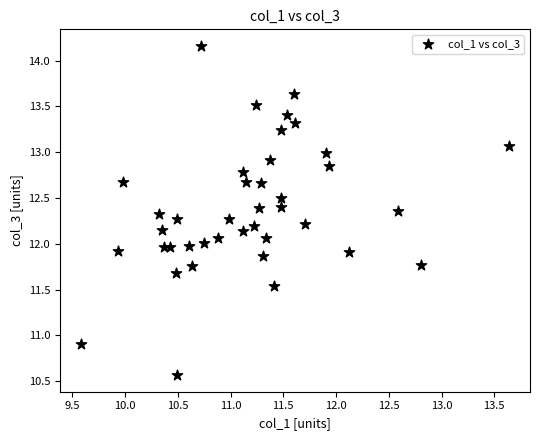

What is the range of Y values (max minus min)?

3.6